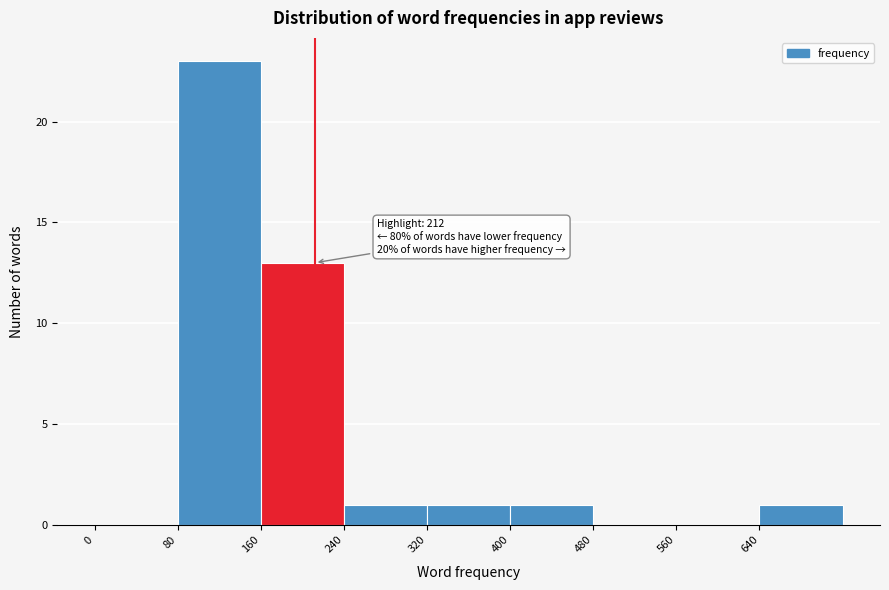

Over which range of the x-axis is the bar tallest?

80 to 160